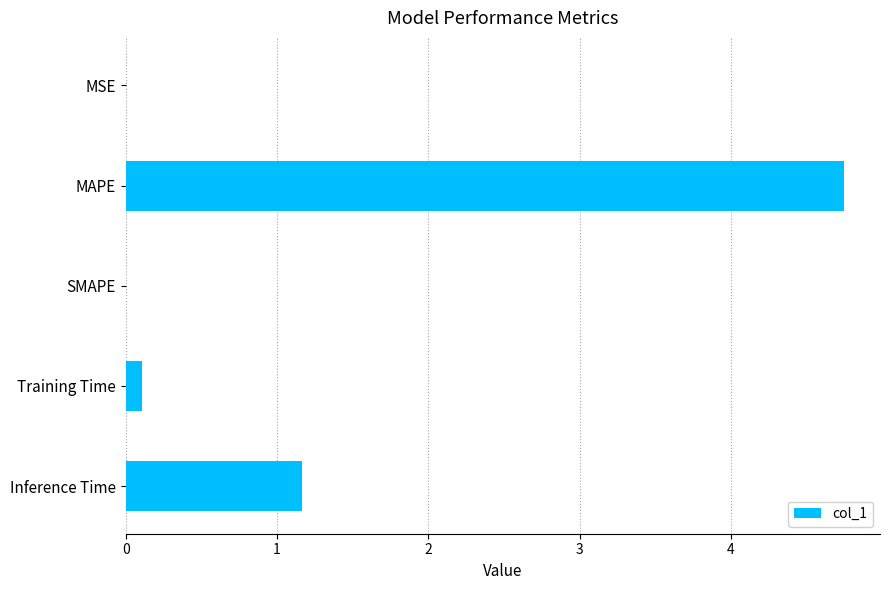

The value at MAPE is 4.7. True or false?

True